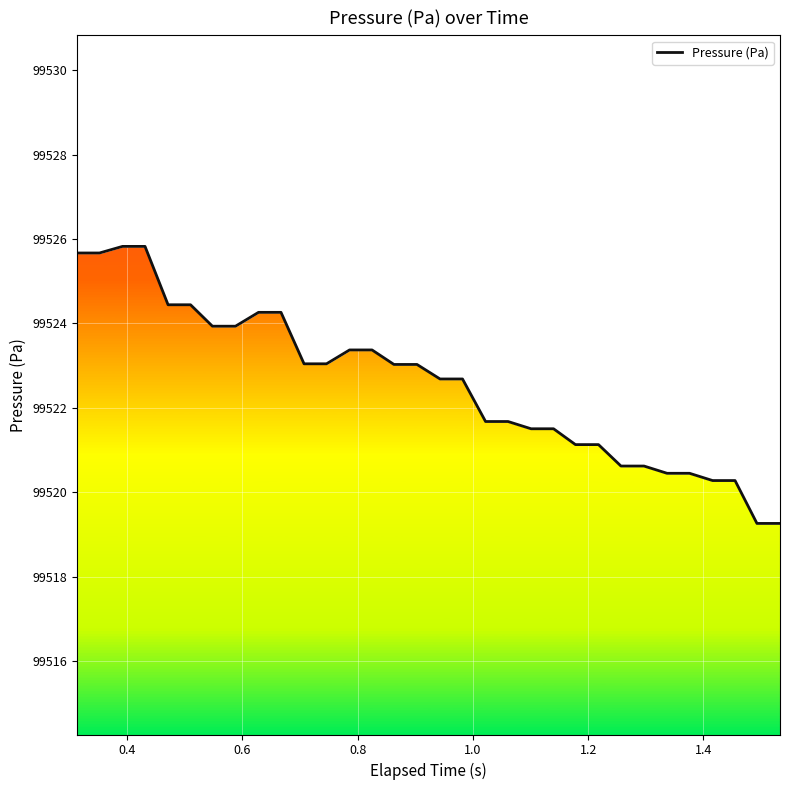

True or false: the data shows 170844.6 at 1.6.

False